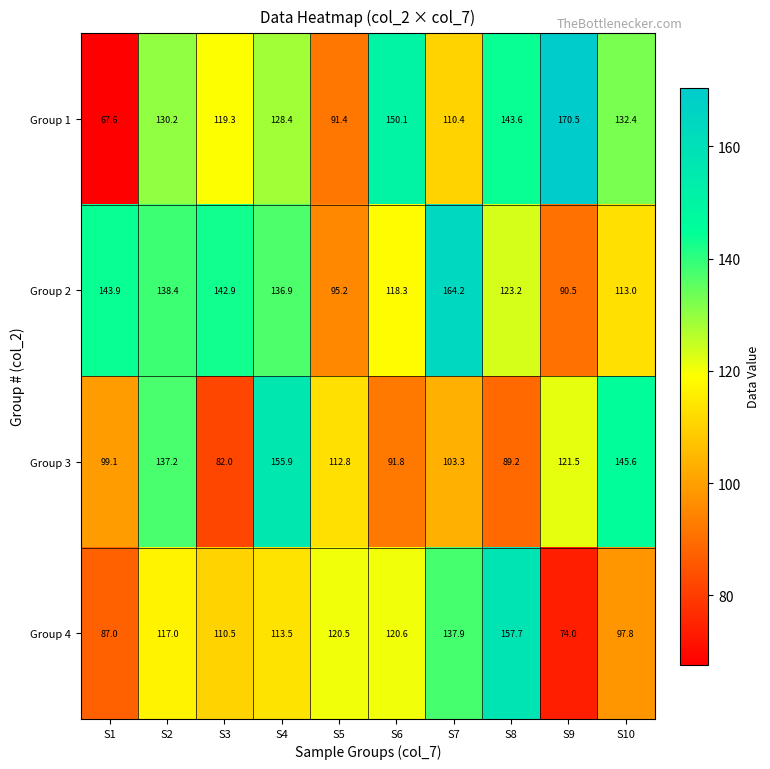

Rank the series by their maximum value, from lowest to highest.

Group 3, Group 4, Group 2, Group 1